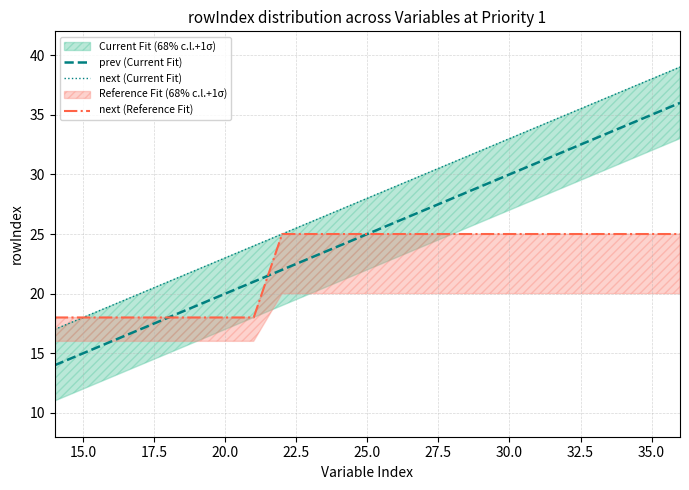

Is it true that prev (Current Fit) equals 23 at 15.0?

False